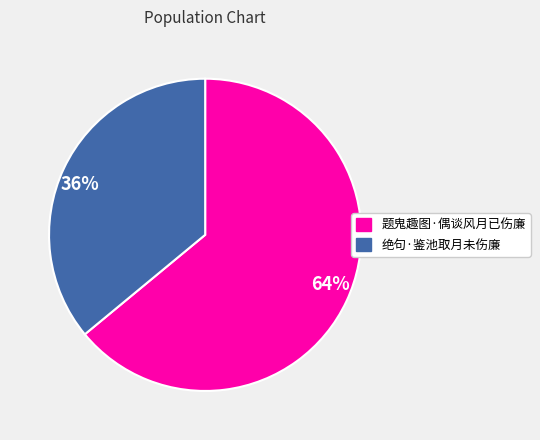

Is it true that 题鬼趣图·偶谈风月已伤廉 is 64% of the pie?

True